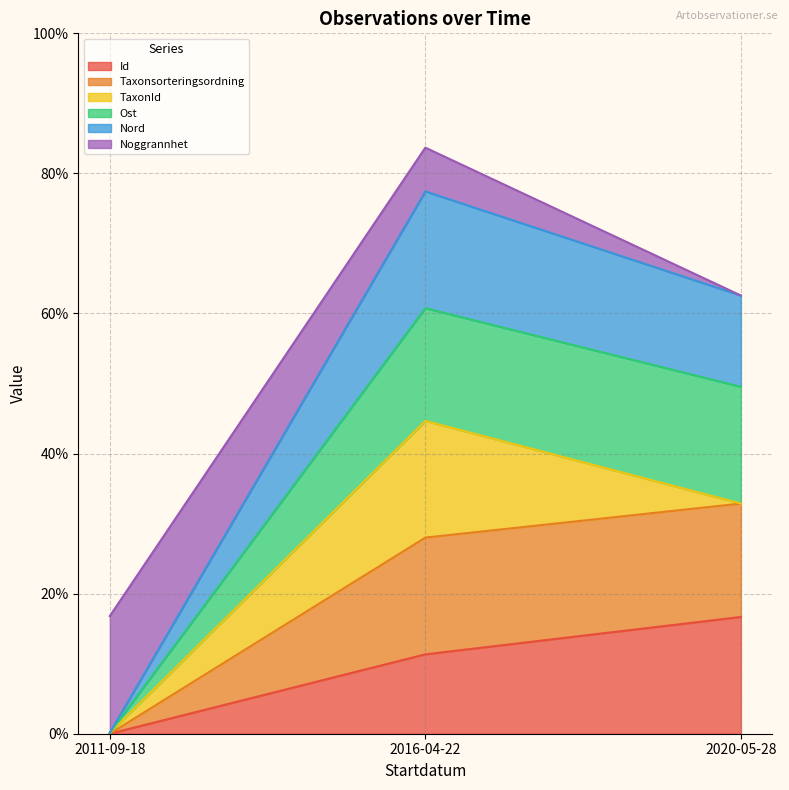

List the labels in order of Id value, smallest first.

2011-09-18, 2016-04-22, 2020-05-28